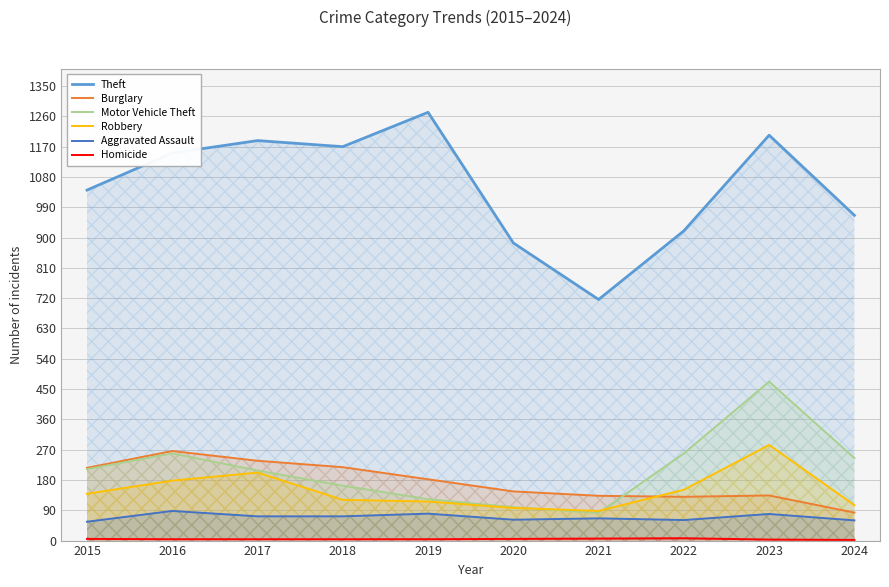

Which series has the widest spread of values?

Theft